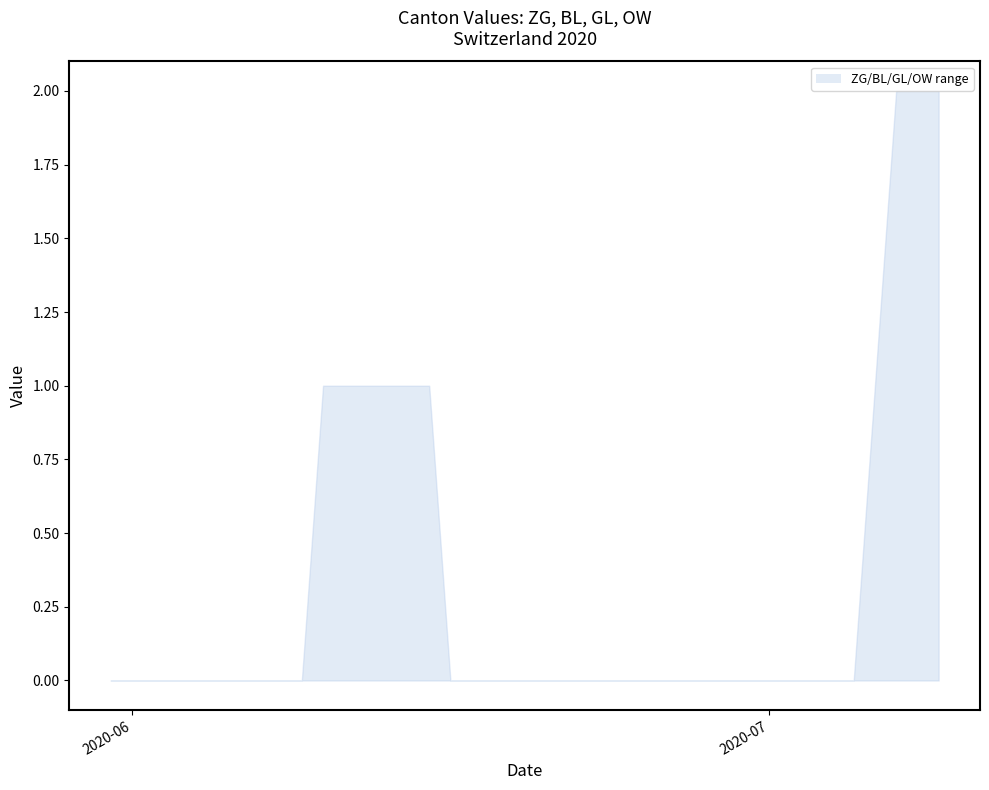

Rank the series by their maximum value, from lowest to highest.

GL, OW, BL, ZG